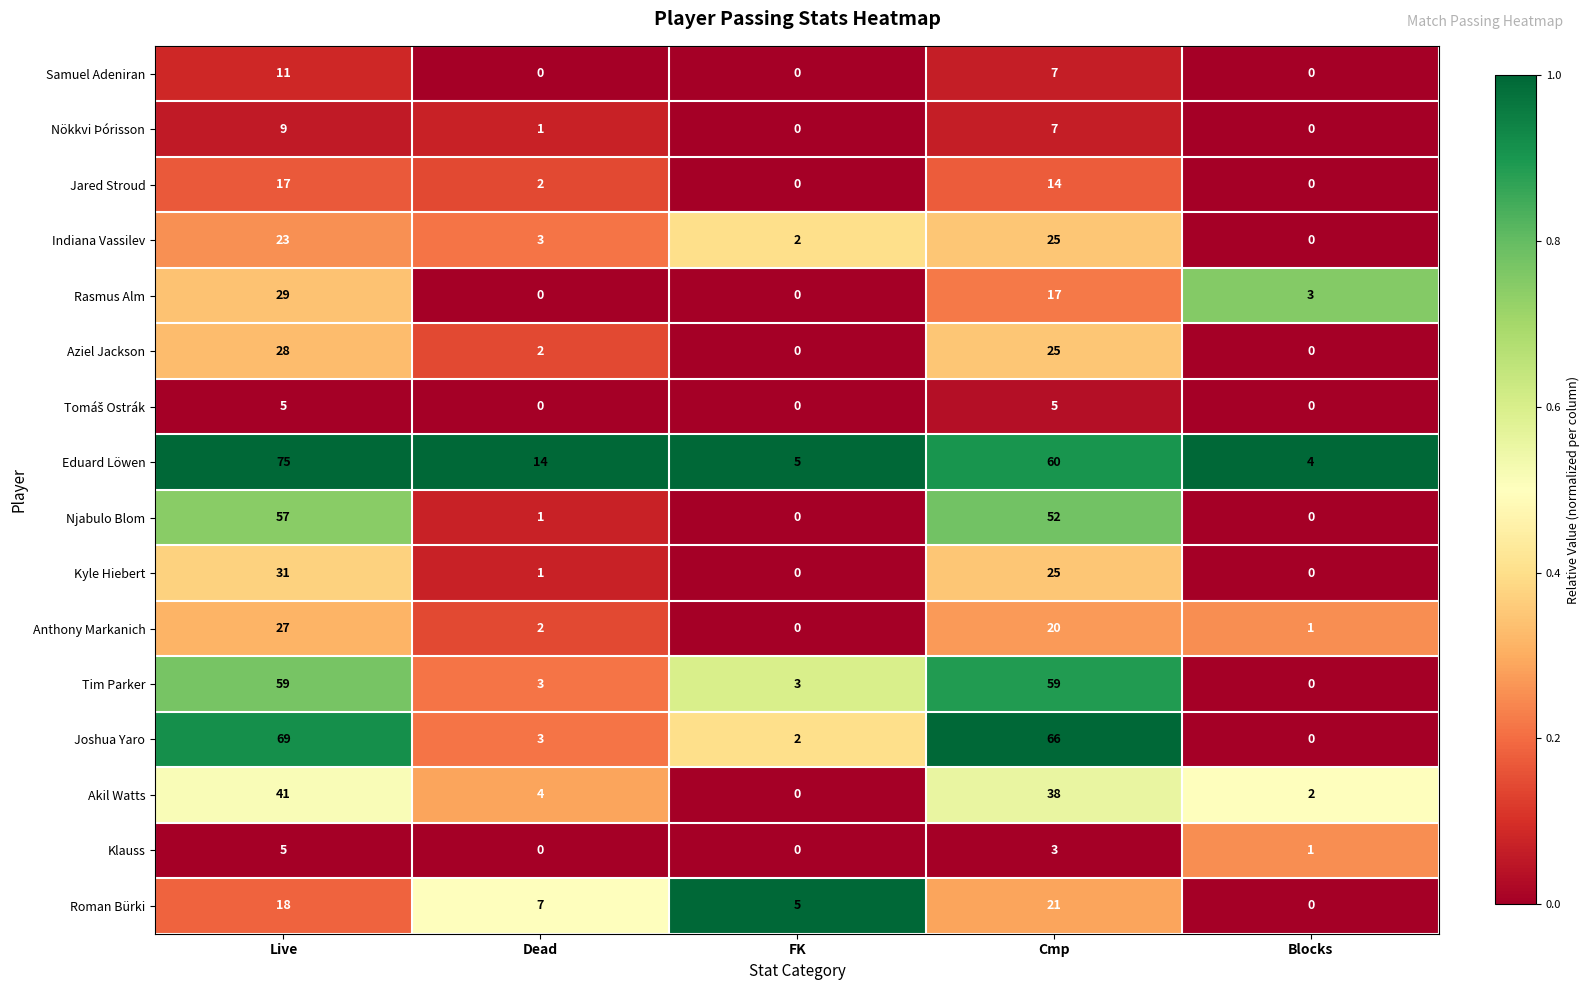

What is the average value of the Rasmus Alm series?

10